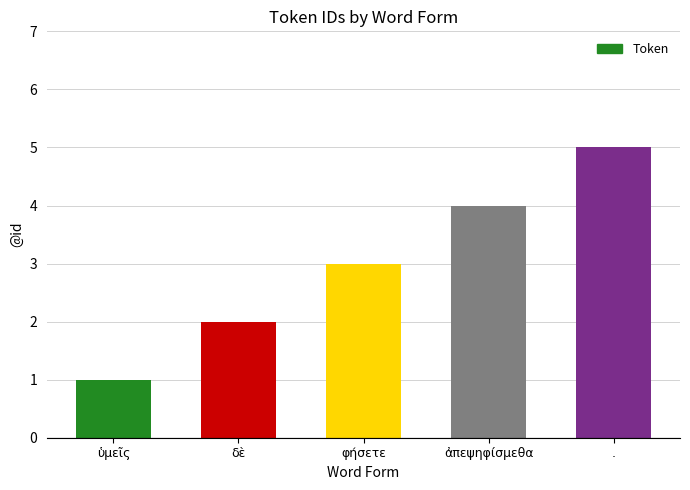

At which category does the chart reach its minimum across all series?

ὑμεῖς